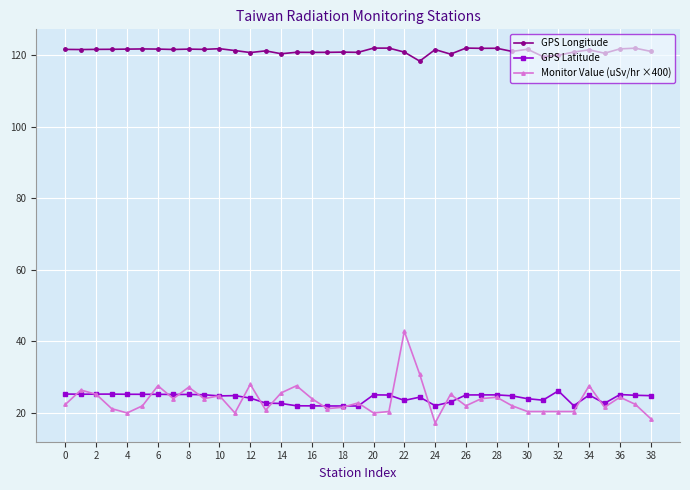

After their last crossing, which series has the higher values: Monitor Value (uSv/hr ×400) or GPS Latitude?

GPS Latitude